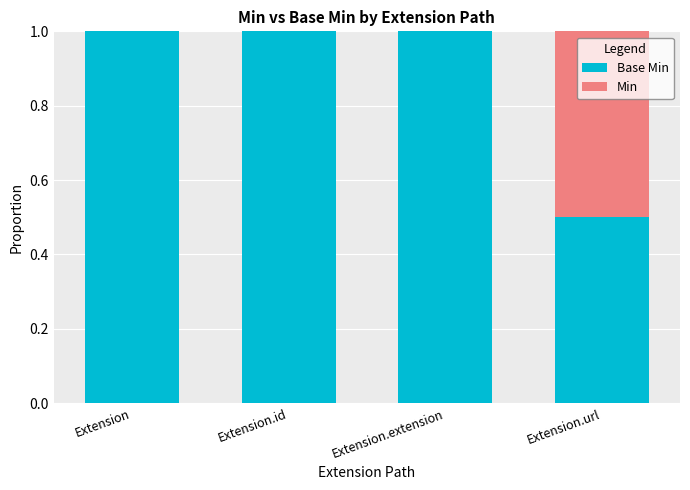

What is the total value across all series at Extension?

1.0